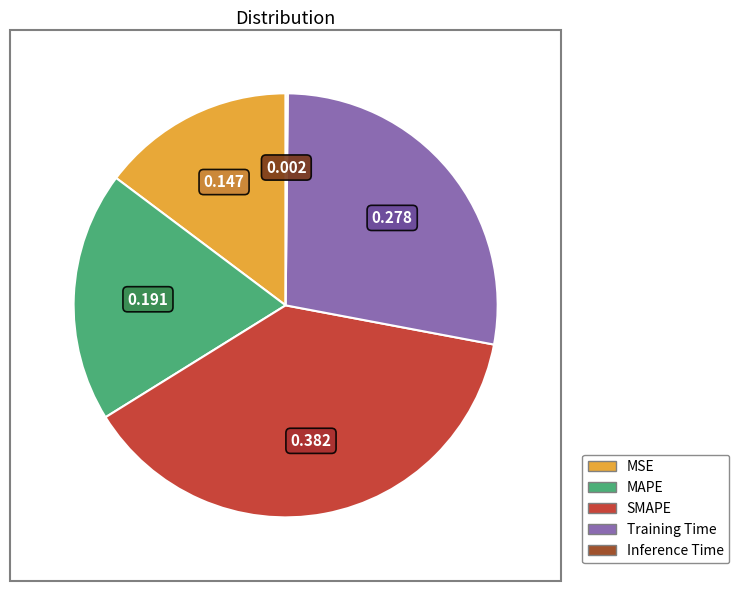

Between MSE and Training Time, which is larger?

Training Time